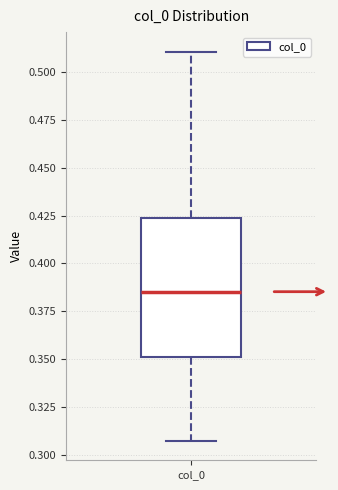

Read this box plot against the y-axis: the position of the median line, the range covered by the box, and the ends of both whiskers. The values are not printed on the chart, so give them approximately, as read against the axis.

median 0.385, box 0.350 to 0.425, whiskers 0.305 to 0.510